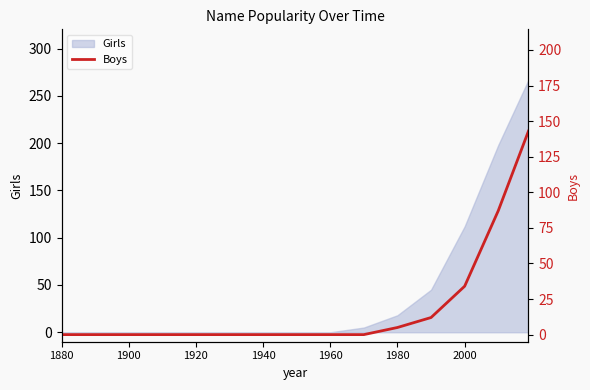

True or false: there are more than 2 points higher than both neighbors.

False